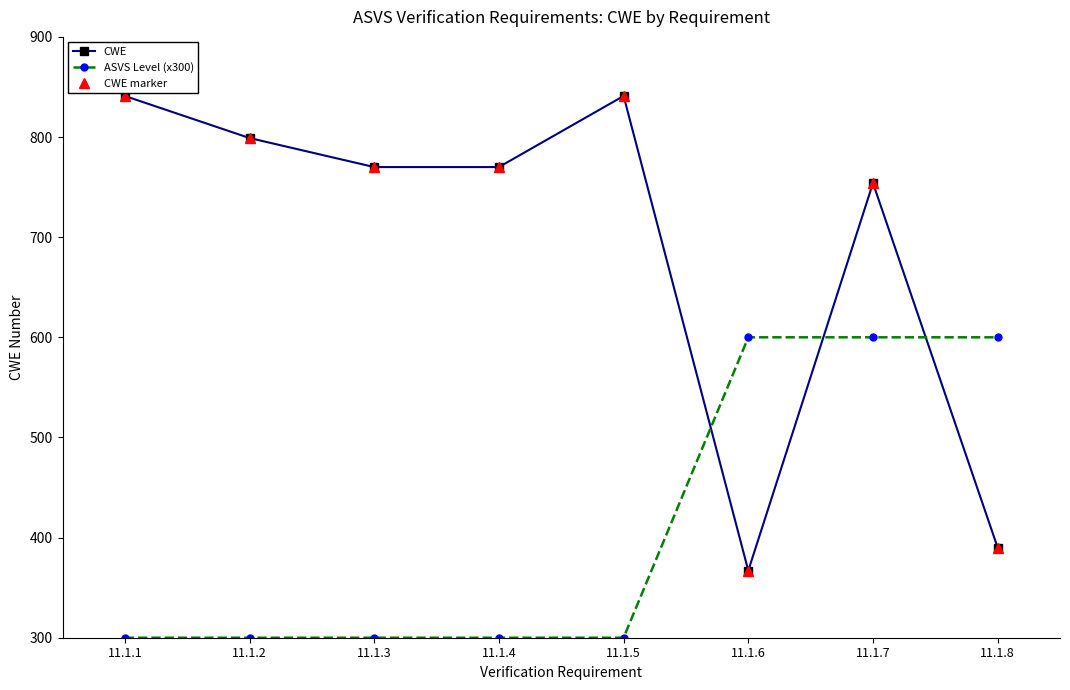

True or false: CWE has more than 0 interior local peaks.

True